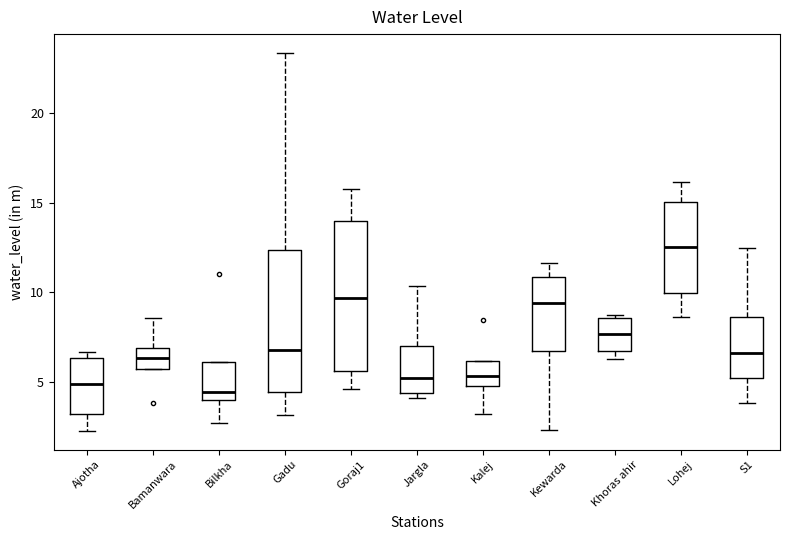

Reading left to right, transcribe this box plot: for each box, give where its median line is, the range the box spans, and where its two whiskers end, as read against the y-axis. The values are not printed on the chart, so give them approximately, as read against the axis.

Ajotha: median 5.0, box 3.0 to 6.5, whiskers 2.5 to 6.5 (just above the box's upper edge)
Bamanwara: median 6.5, box 5.5 to 7.0, whiskers 5.5 to 8.5
Bilkha: median 4.5, box 4.0 to 6.0, whiskers 2.5 to 6.0
Gadu: median 7.0, box 4.5 to 12.5, whiskers 3.0 to 23.5
Goraj1: median 9.5, box 5.5 to 14.0, whiskers 4.5 to 16.0
Jargla: median 5.0, box 4.5 to 7.0, whiskers 4.0 to 10.5
Kalej: median 5.5, box 4.5 to 6.0, whiskers 3.0 to 6.0
Kewarda: median 9.5, box 6.5 to 11.0, whiskers 2.5 to 11.5
Khoras ahir: median 7.5, box 6.5 to 8.5, whiskers 6.5 (just below the box's lower edge) to 8.5 (just above the box's upper edge)
Lohej: median 12.5, box 10.0 to 15.0, whiskers 8.5 to 16.0
S1: median 6.5, box 5.0 to 8.5, whiskers 4.0 to 12.5